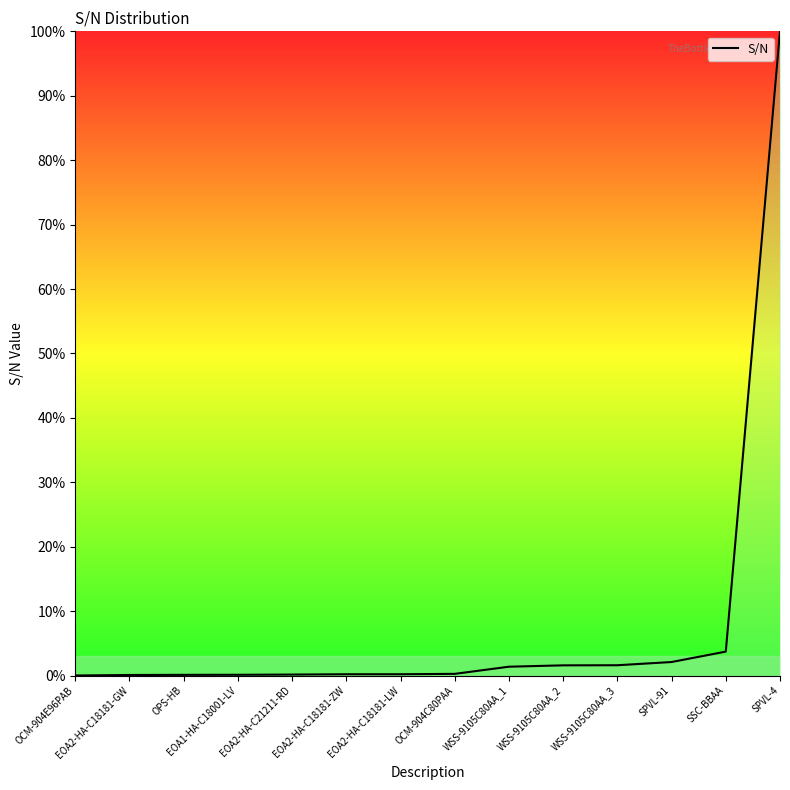

Read the value at SPVL-4.

100.0